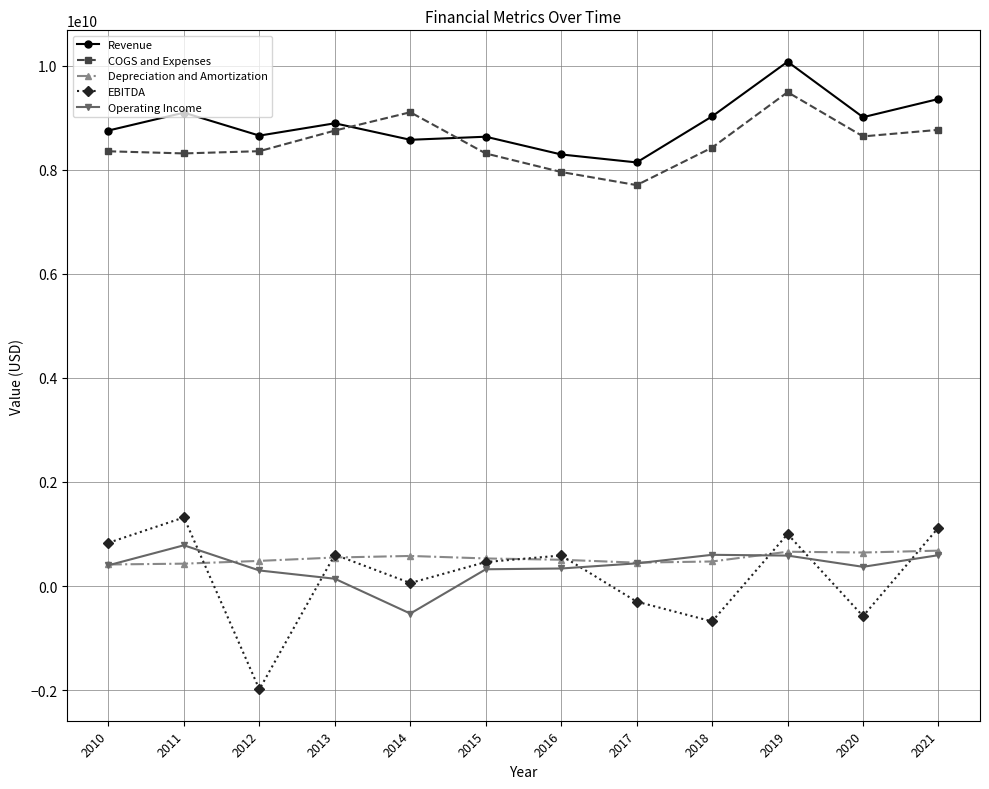

What is the lowest value of the Operating Income series?

-529000000